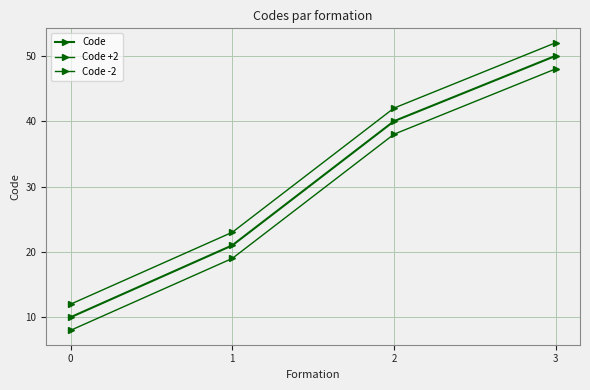

True or false: Code -2 has more than 1 points higher than both neighbors.

False